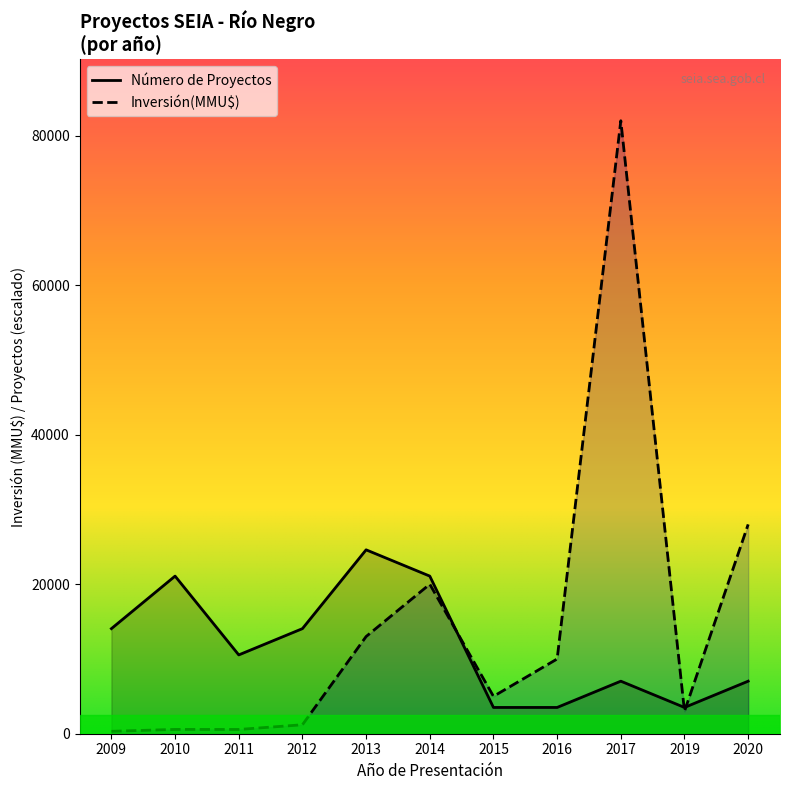

What is the minimum value shown in the chart?

322.0